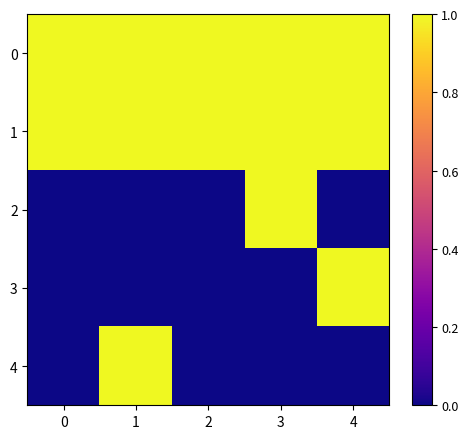

Reading left to right, transcribe all the data shown in this chart.

0: 0=1	1=1	2=1	3=1	4=1
1: 0=1	1=1	2=1	3=1	4=1
2: 0=0	1=0	2=0	3=1	4=0
3: 0=0	1=0	2=0	3=0	4=1
4: 0=0	1=1	2=0	3=0	4=0